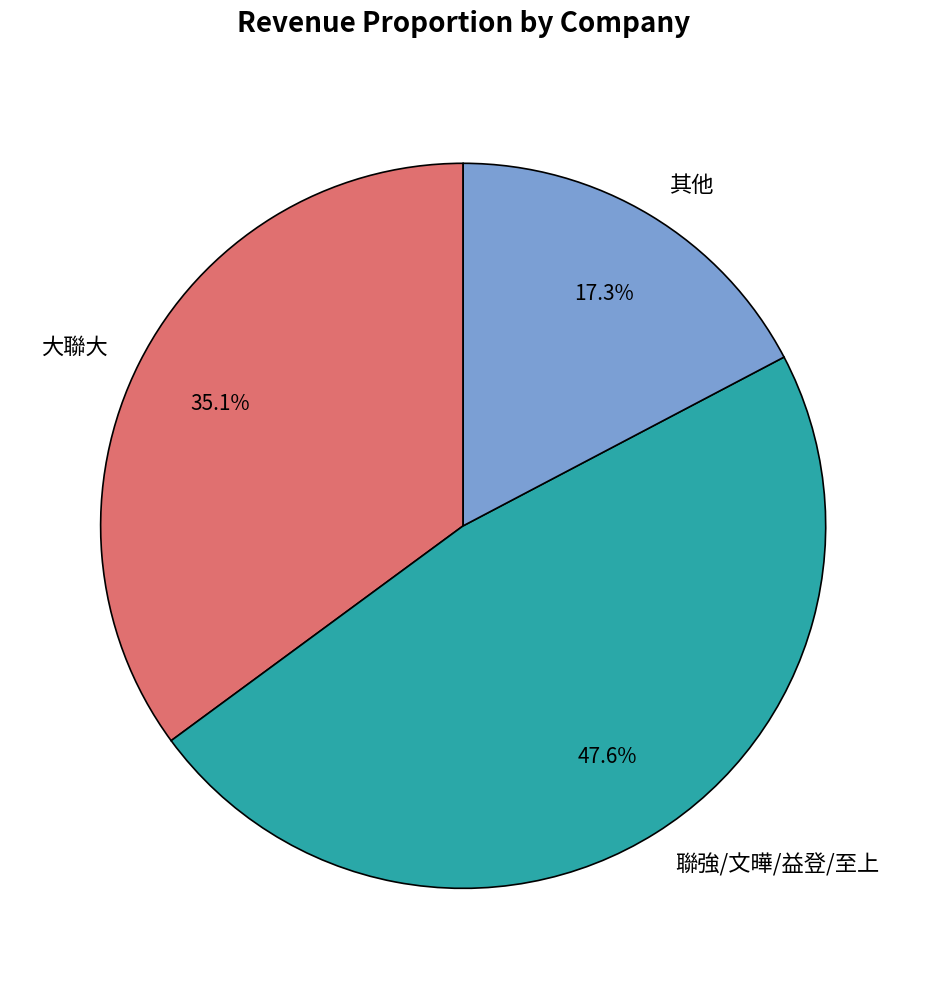

How many slices are in this pie chart?

3